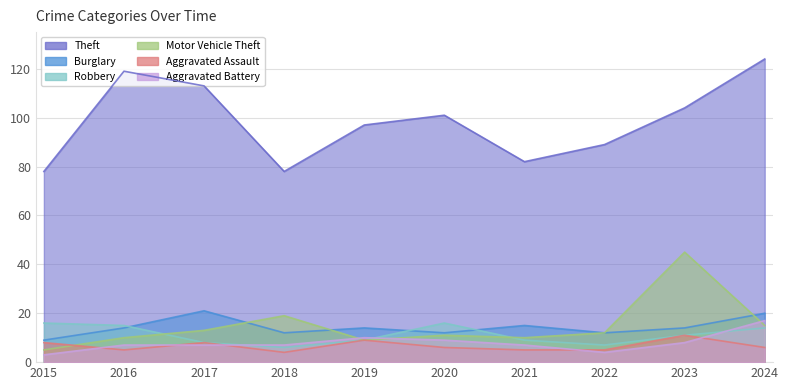

How many series are shown in this chart?

6